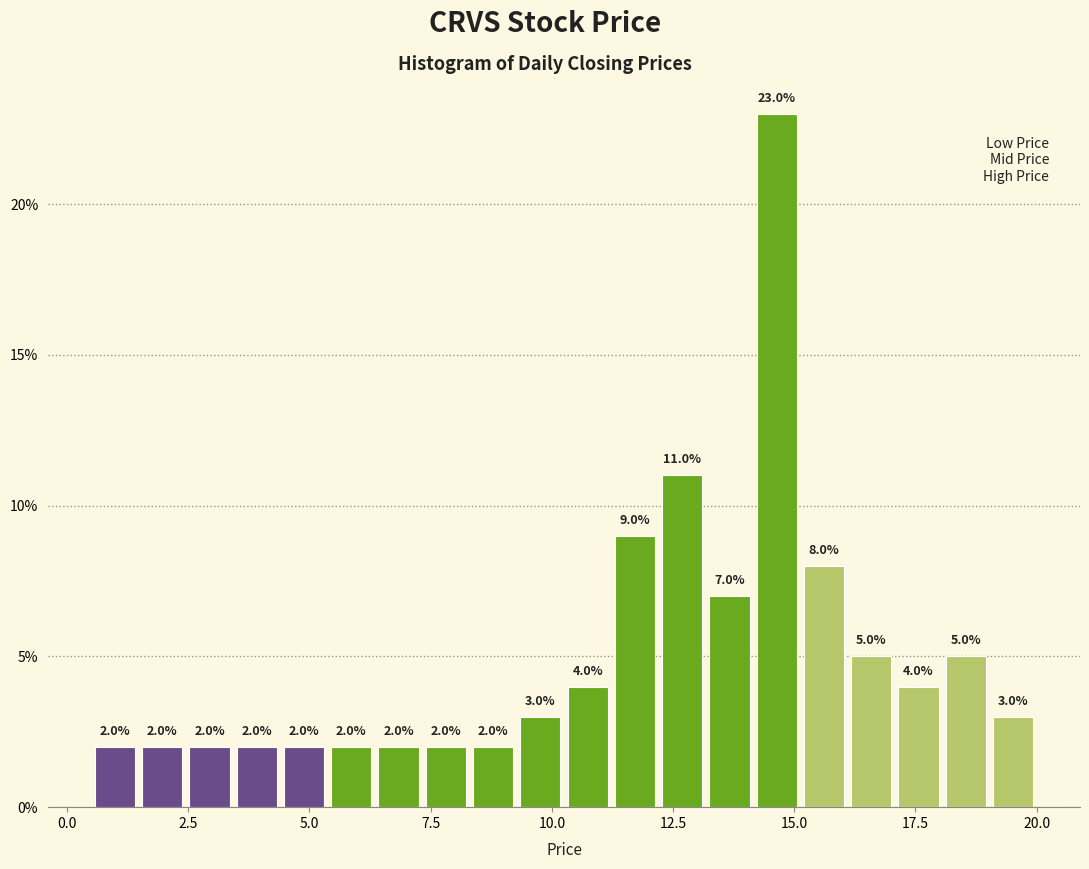

Read against the x-axis, roughly where is the centre of the tallest bar?

14.5